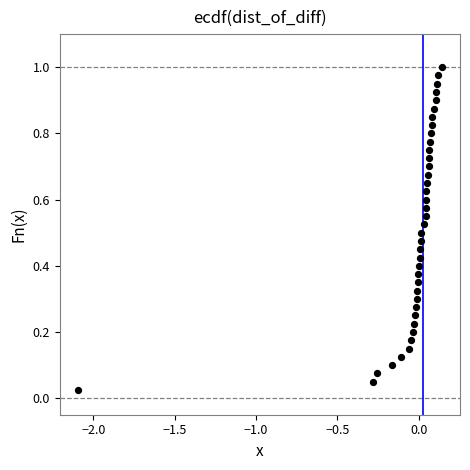

What is the range of X values (max minus min)?

2.2